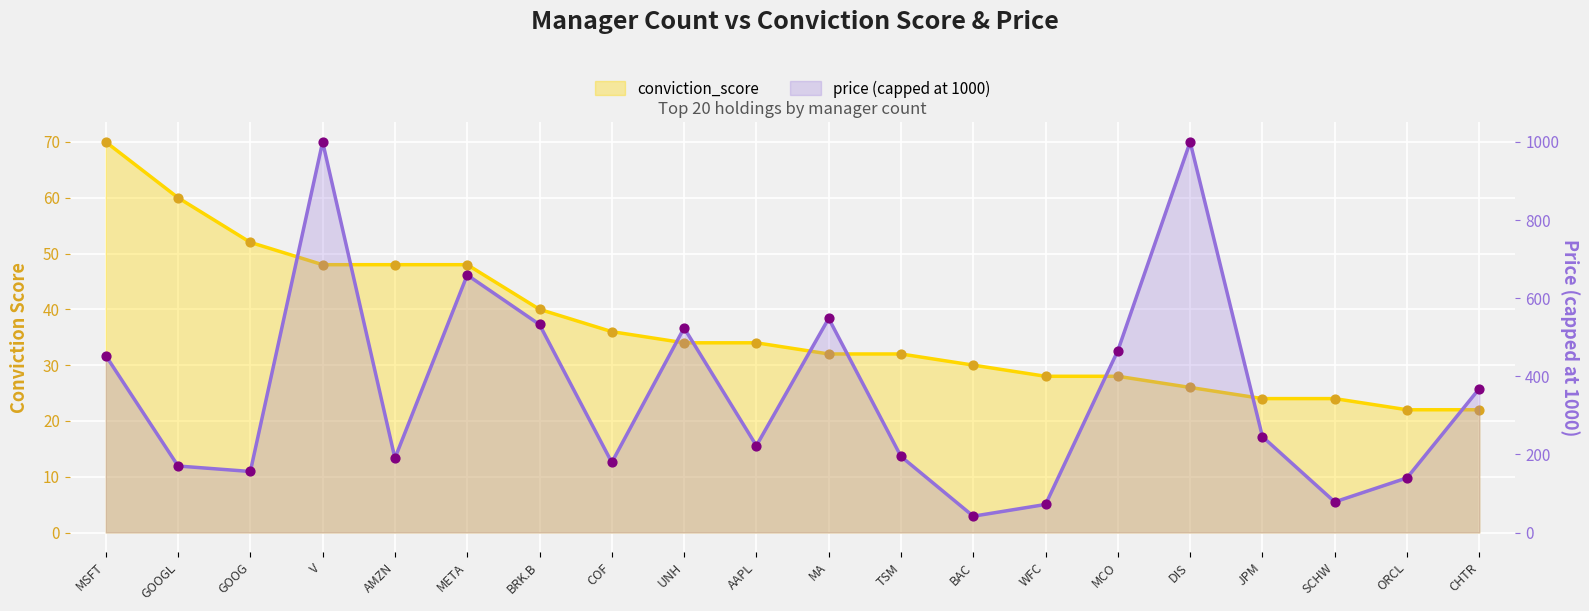

Which series contains the lowest Y value?

conviction_score